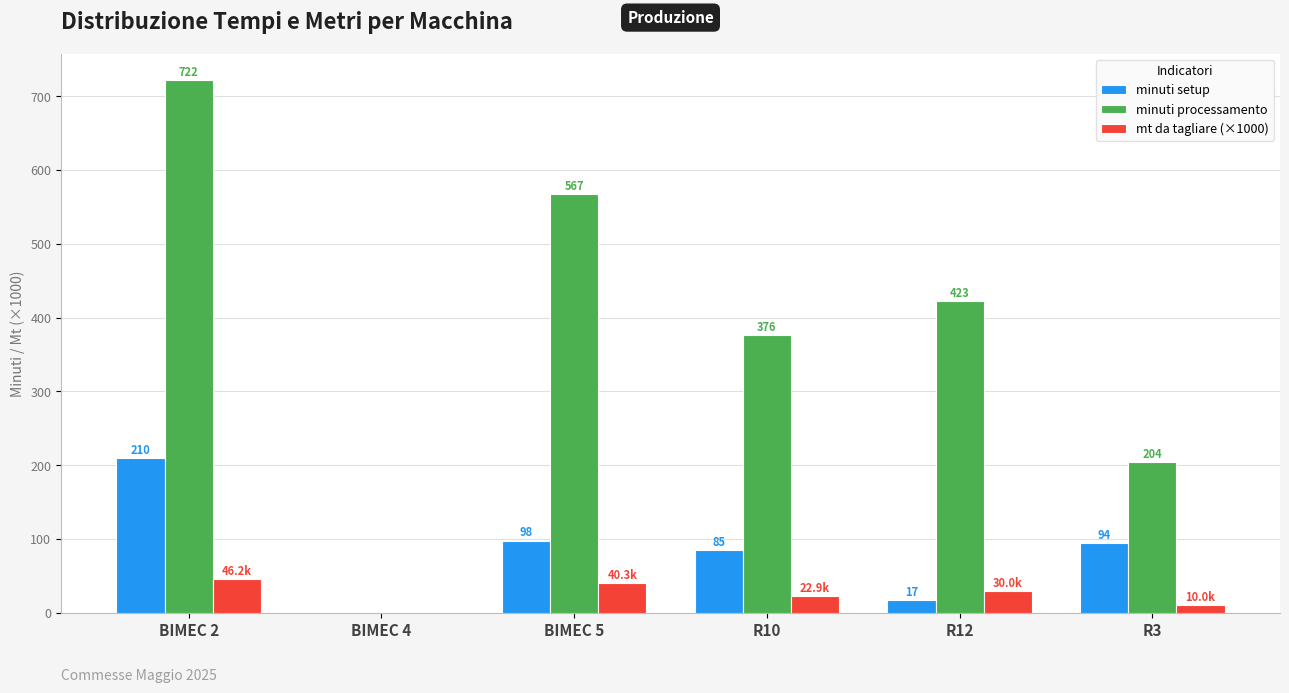

What is the sum of the minuti setup values at BIMEC 5 and R12?

115.0